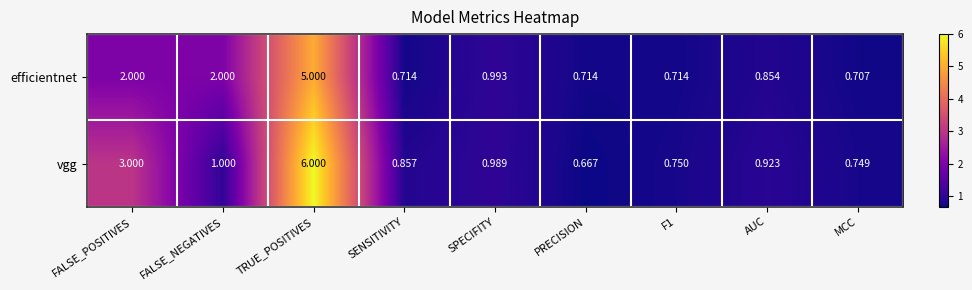

What is the total value across all series at FALSE_NEGATIVES?

3.0